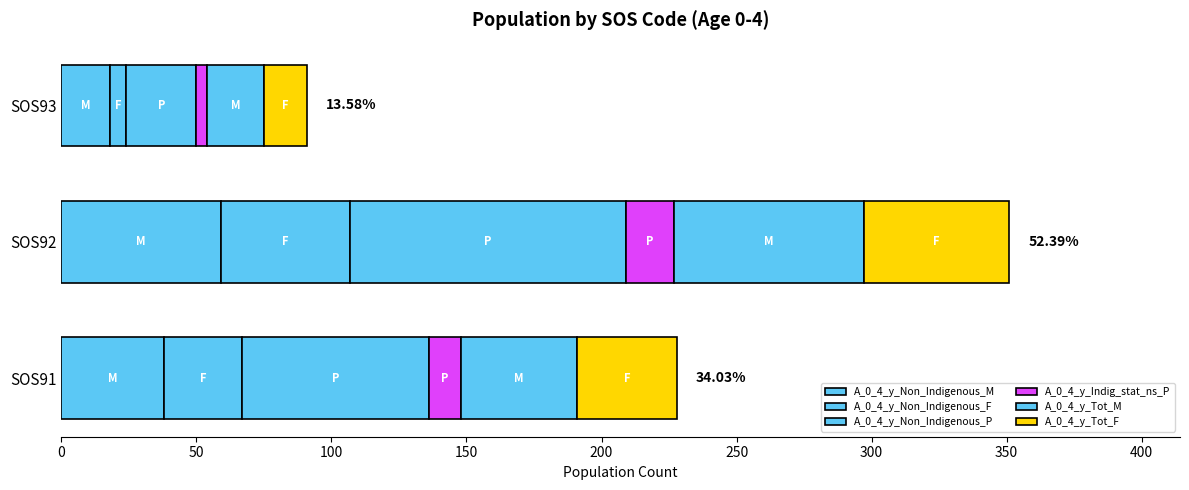

How many values in the A_0_4_y_Non_Indigenous_M series are below 38?

1